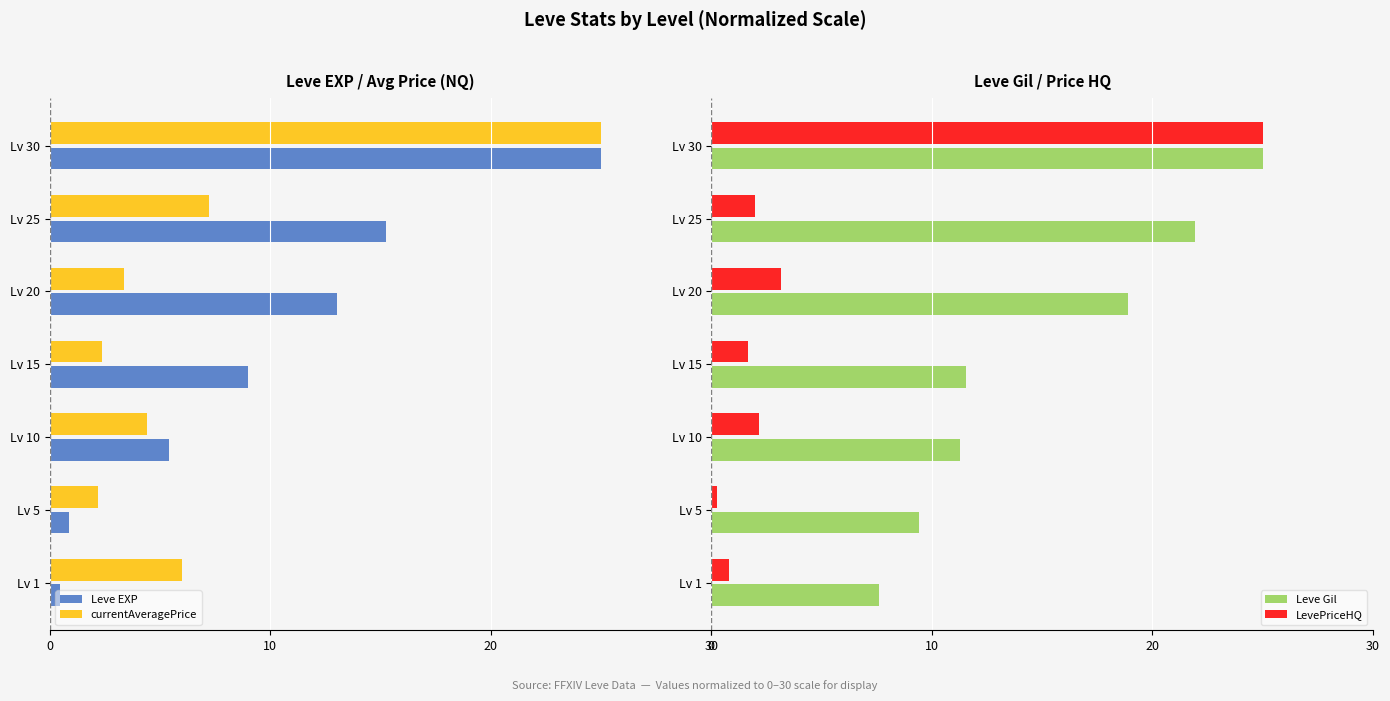

The value of Leve Gil at Lv 1 is 2.8. True or false?

False